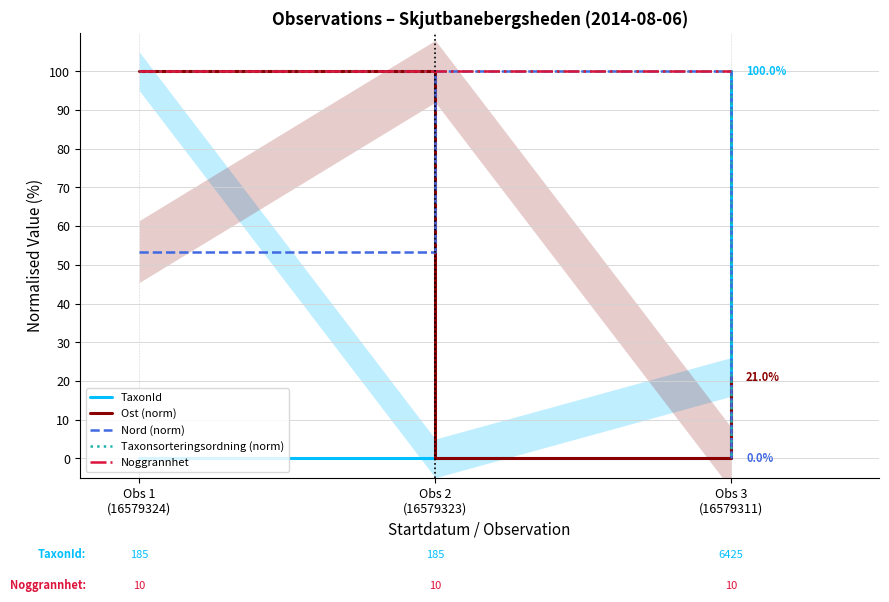

Does the chart have visible grid lines?

Yes